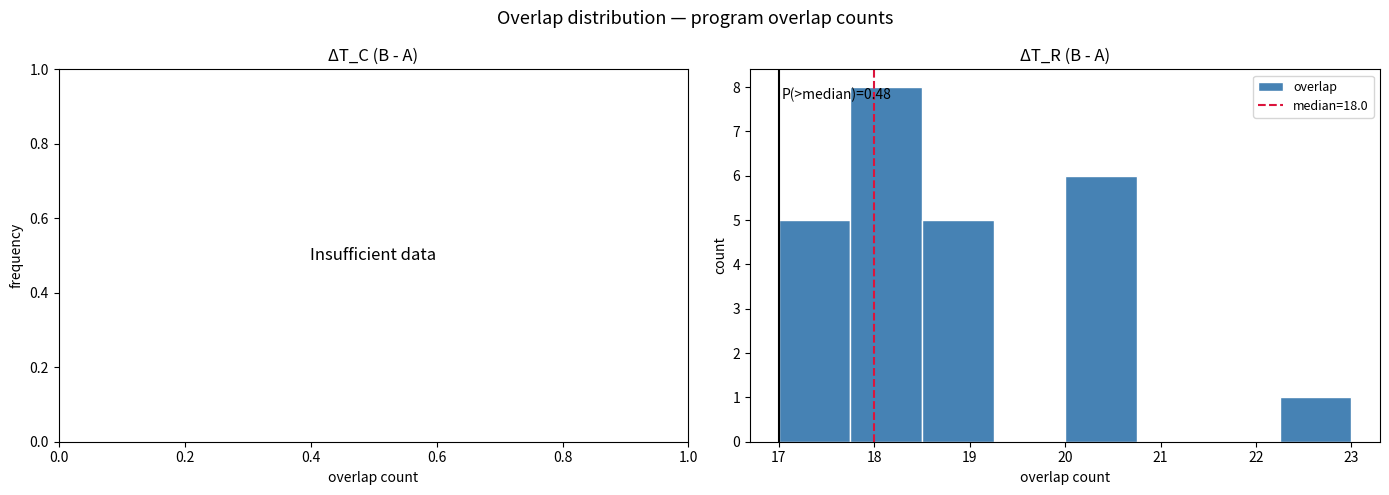

Which range on the x-axis has the tallest bar?

17.75 to 18.50